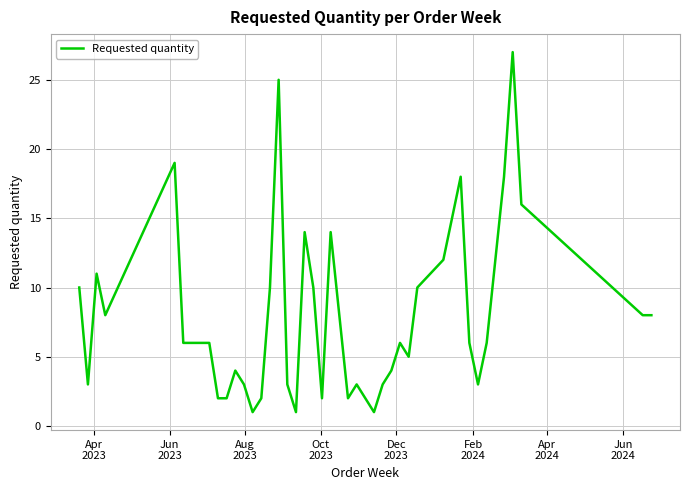

What is the maximum value shown in the chart?

27